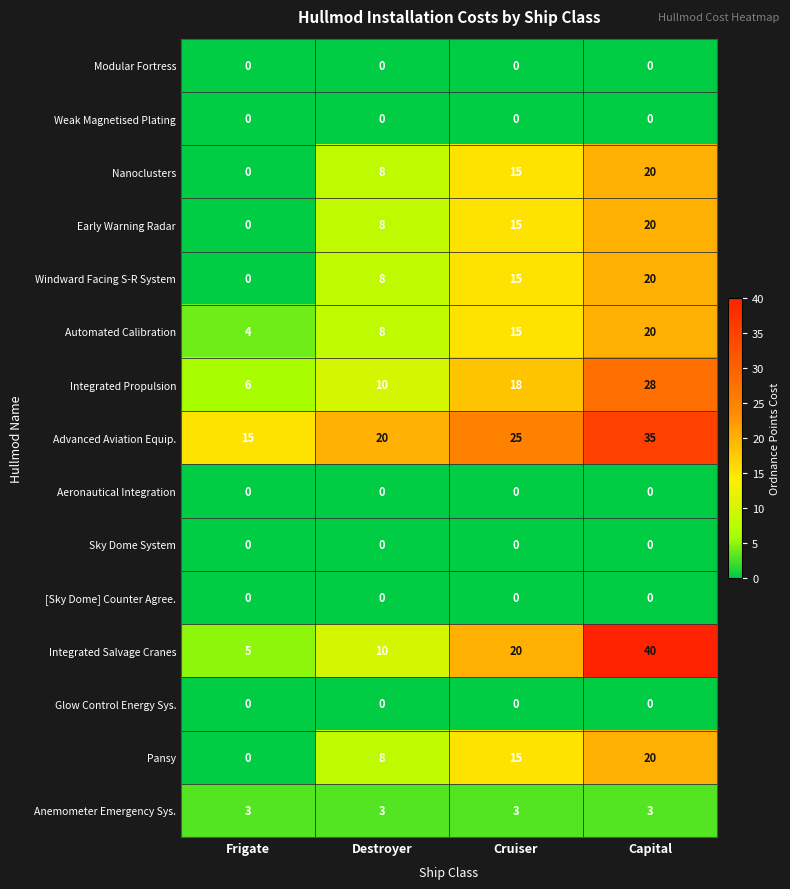

At which category is the sum across all series the highest?

Capital